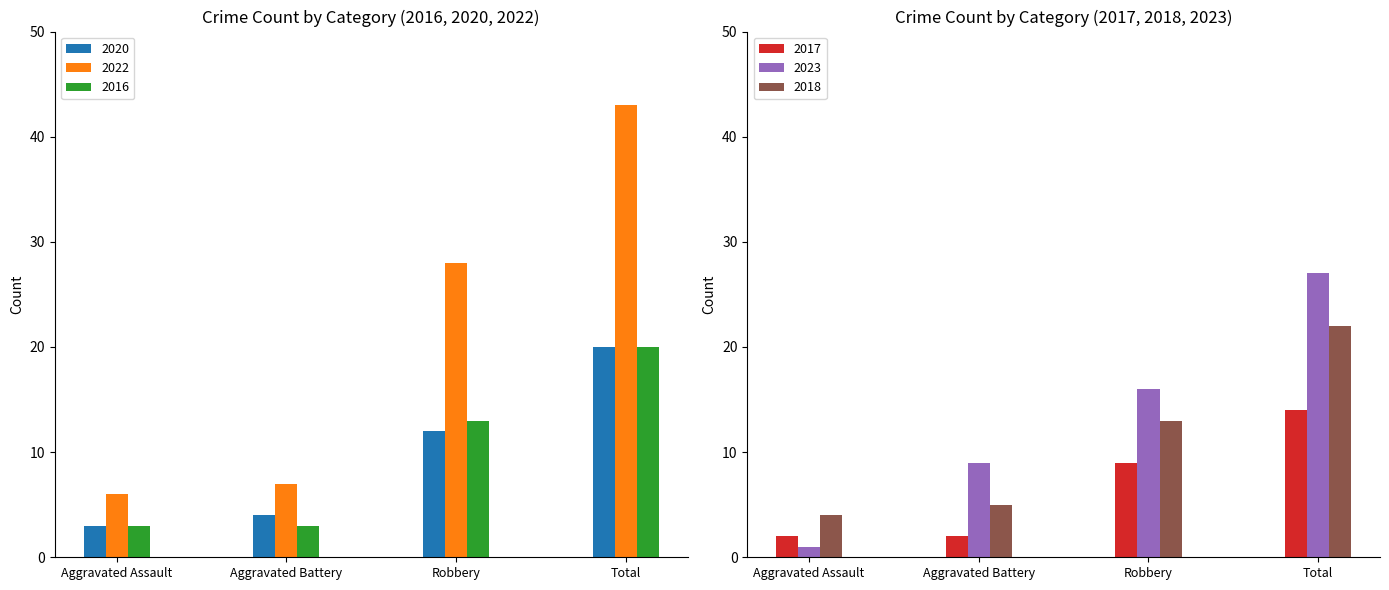

Reading right to left, transcribe all the data shown in this chart.

2020: Total=20	Robbery=12	Aggravated Battery=4	Aggravated Assault=3
2022: Total=43	Robbery=28	Aggravated Battery=7	Aggravated Assault=6
2016: Total=20	Robbery=13	Aggravated Battery=3	Aggravated Assault=3
2017: Total=14	Robbery=9	Aggravated Battery=2	Aggravated Assault=2
2023: Total=27	Robbery=16	Aggravated Battery=9	Aggravated Assault=1
2018: Total=22	Robbery=13	Aggravated Battery=5	Aggravated Assault=4